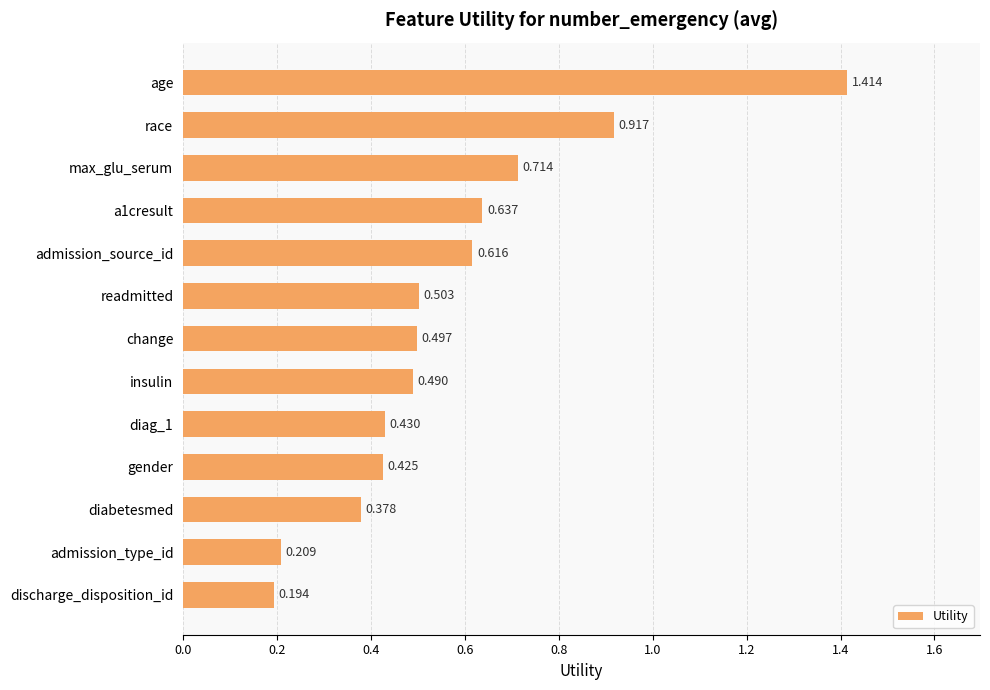

What is the label of the 8th bar from the bottom?

readmitted